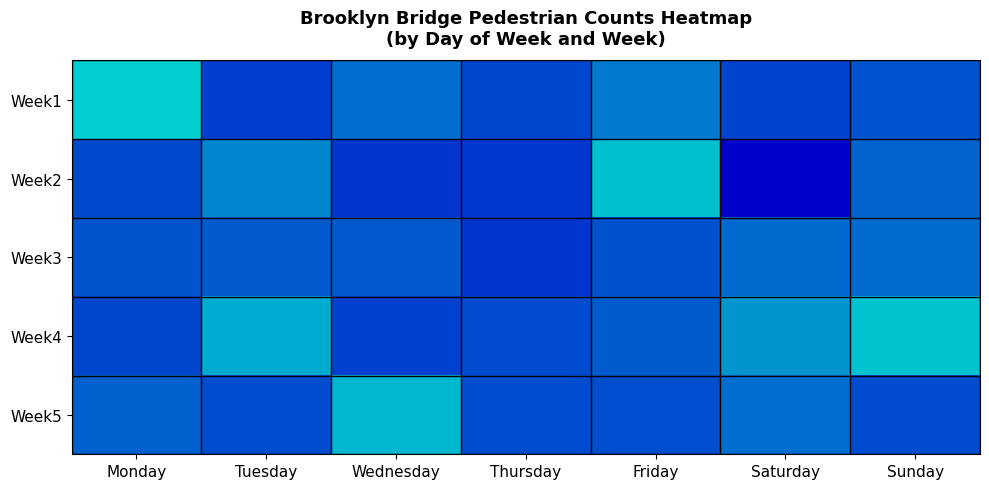

Between Monday and Saturday, which is larger?

Saturday